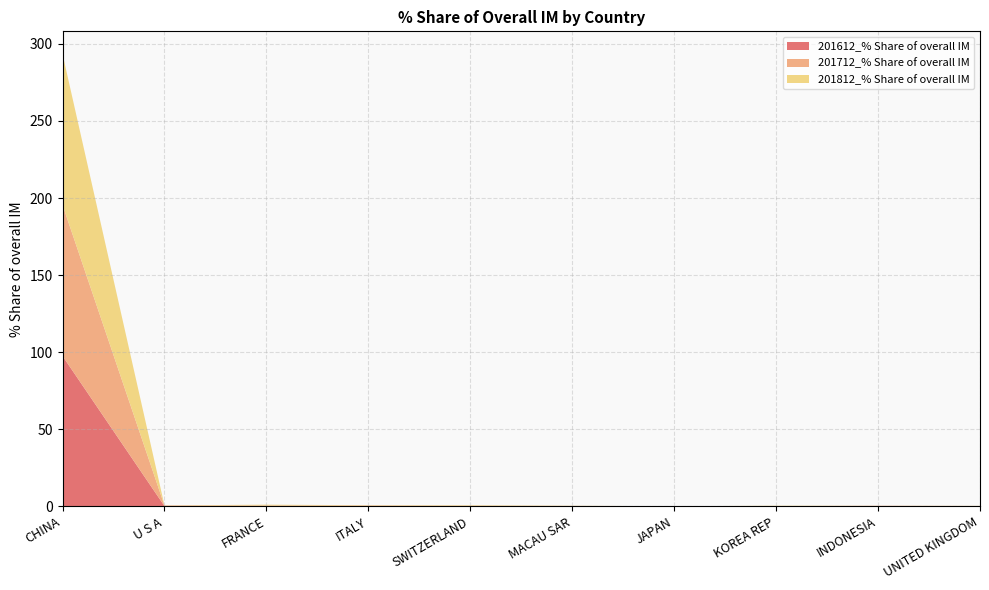

Reading left to right, list all the values displayed in this chart.

201612_% Share of overall IM: CHINA=97.5	U S A=0.2	FRANCE=0.2	ITALY=0.2	SWITZERLAND=0.1	MACAU SAR=0.2	JAPAN=0.0	KOREA REP=0.2	INDONESIA=0.2	UNITED KINGDOM=0.2
201712_% Share of overall IM: CHINA=98.0	U S A=0.4	FRANCE=0.4	ITALY=0.3	SWITZERLAND=0.2	MACAU SAR=0.1	JAPAN=0.0	KOREA REP=0.0	INDONESIA=0.2	UNITED KINGDOM=0.1
201812_% Share of overall IM: CHINA=97.9	U S A=0.1	FRANCE=0.5	ITALY=0.2	SWITZERLAND=0.3	MACAU SAR=0.1	JAPAN=0.0	KOREA REP=0.2	INDONESIA=0.0	UNITED KINGDOM=0.1